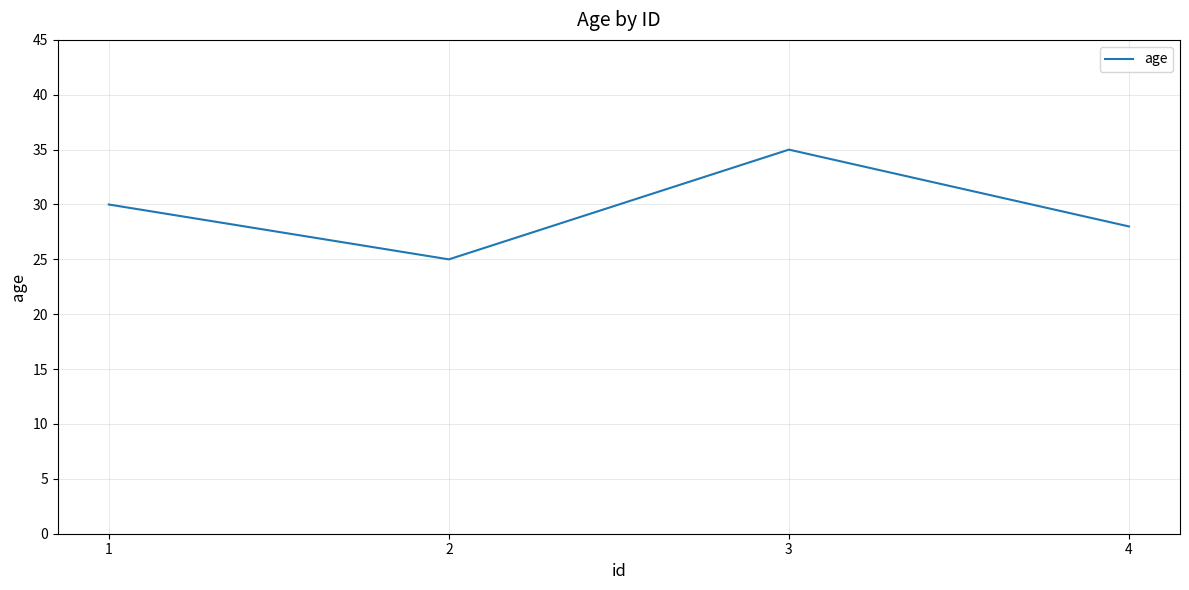

What is the change in value from 3 to 4?

-7